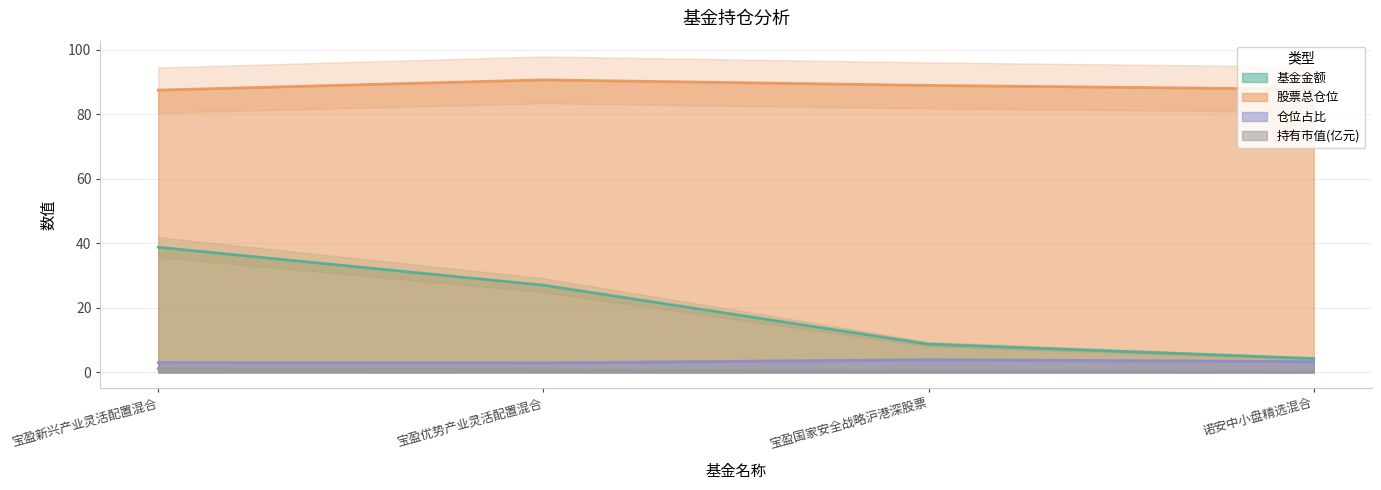

Rank the series by their maximum value, from lowest to highest.

持有市值(亿元), 仓位占比, 基金金额, 股票总仓位